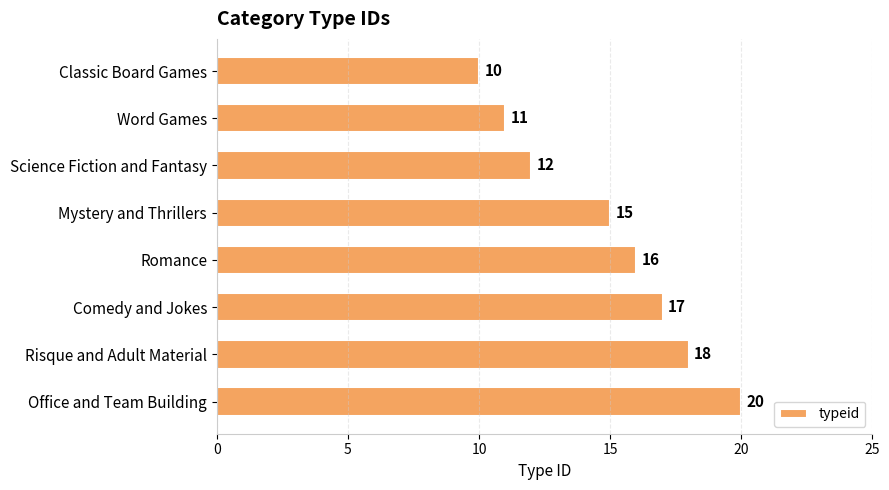

Are the bars horizontal?

Yes